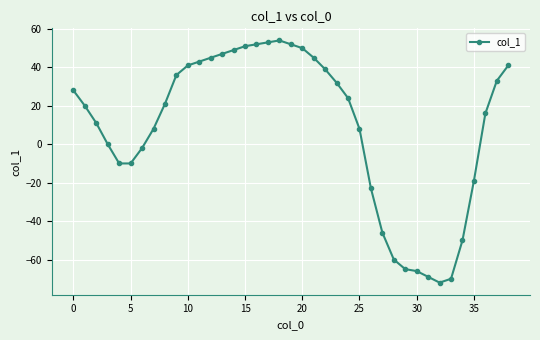

What is the difference between the maximum and second lowest values?

124